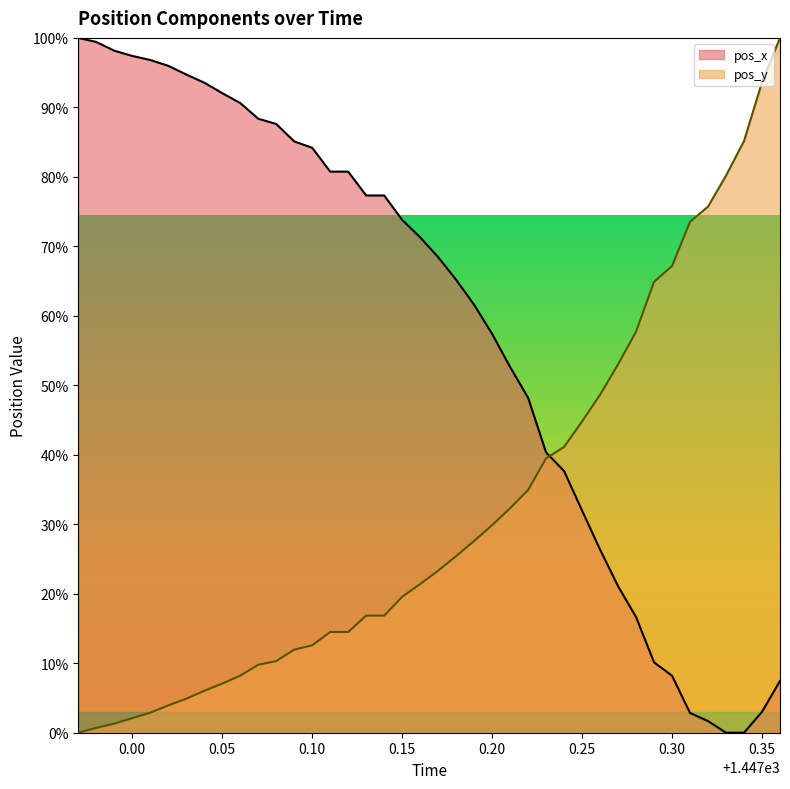

Which series has the largest total across all categories?

pos_x